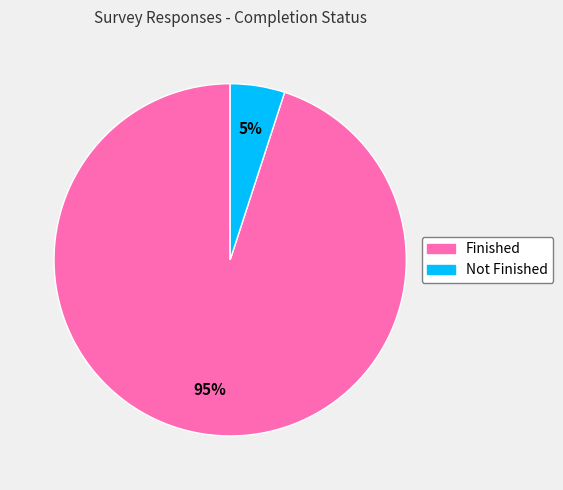

To the nearest percent, what is the average slice percentage?

50%